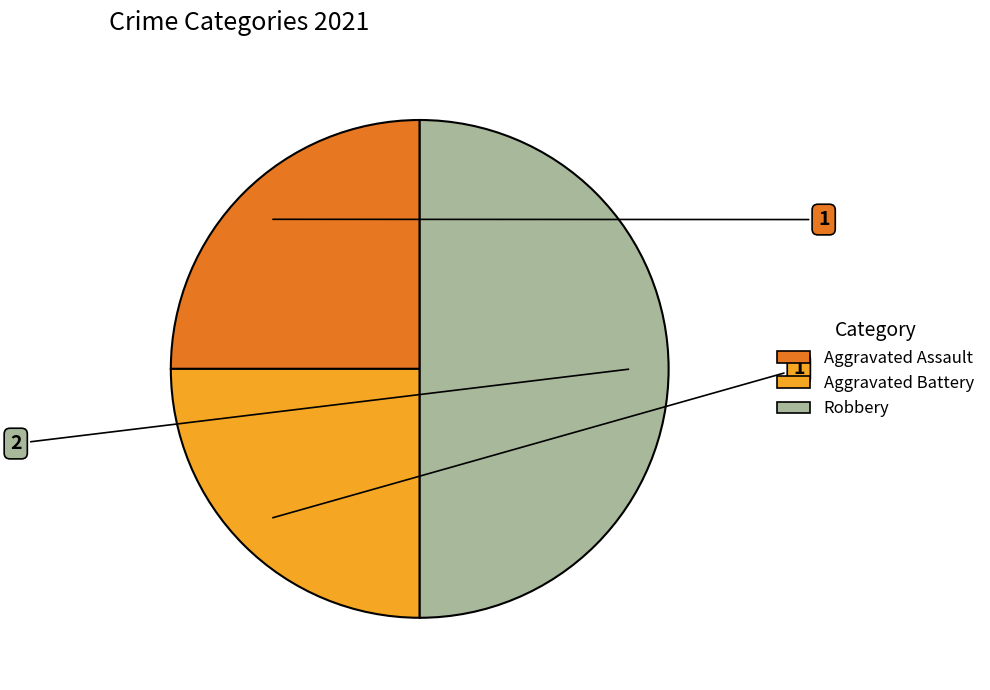

Approximately how many times larger is the value at Aggravated Battery compared to Aggravated Assault?

1.0